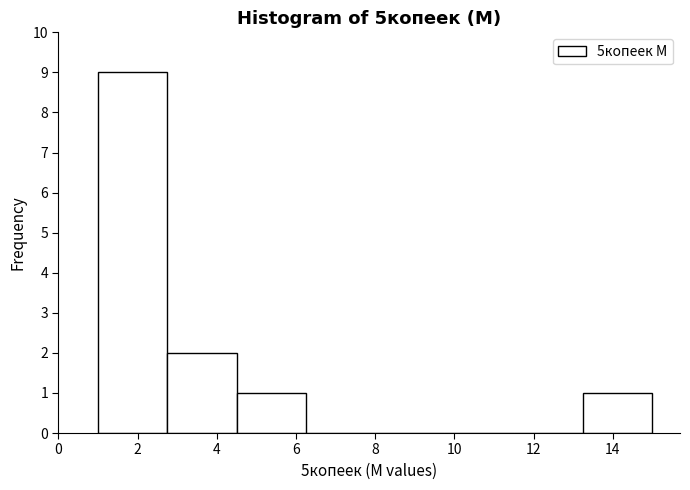

Reading left to right, transcribe this chart: for each bar, give the range it covers on the x-axis and its height. Neither the bar edges nor the heights are printed on the chart, so give them approximately, as read against the axes.

1.00 to 2.75: 9
2.75 to 4.50: 2
4.50 to 6.25: 1
6.25 to 8.00: 0
8.00 to 9.75: 0
9.75 to 11.50: 0
11.50 to 13.25: 0
13.25 to 15.00: 1